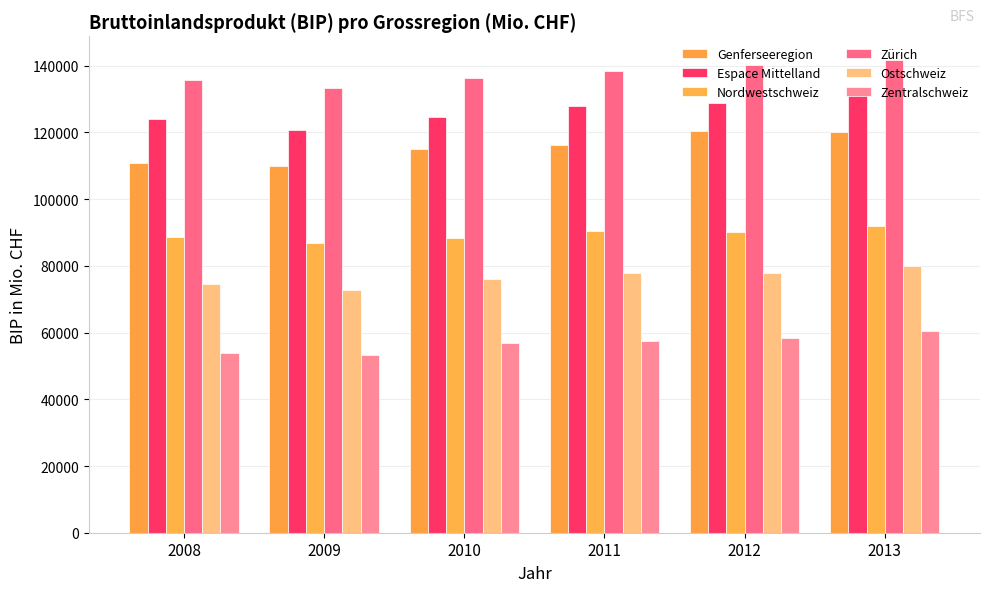

How many categories are shown in the chart?

6